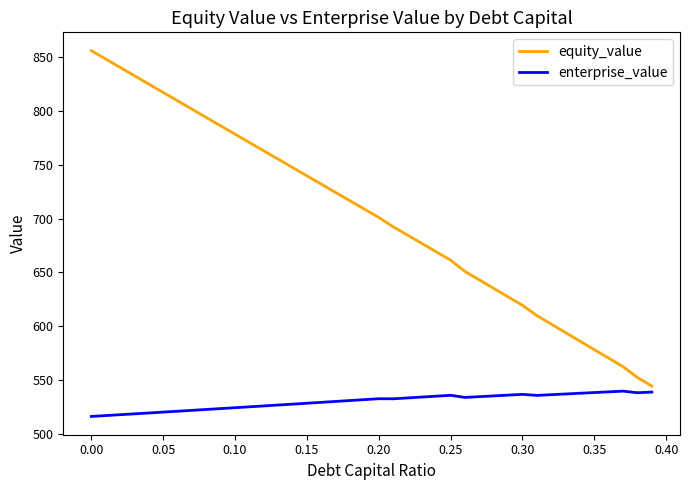

Rank the series by their average value, from lowest to highest.

enterprise_value, equity_value